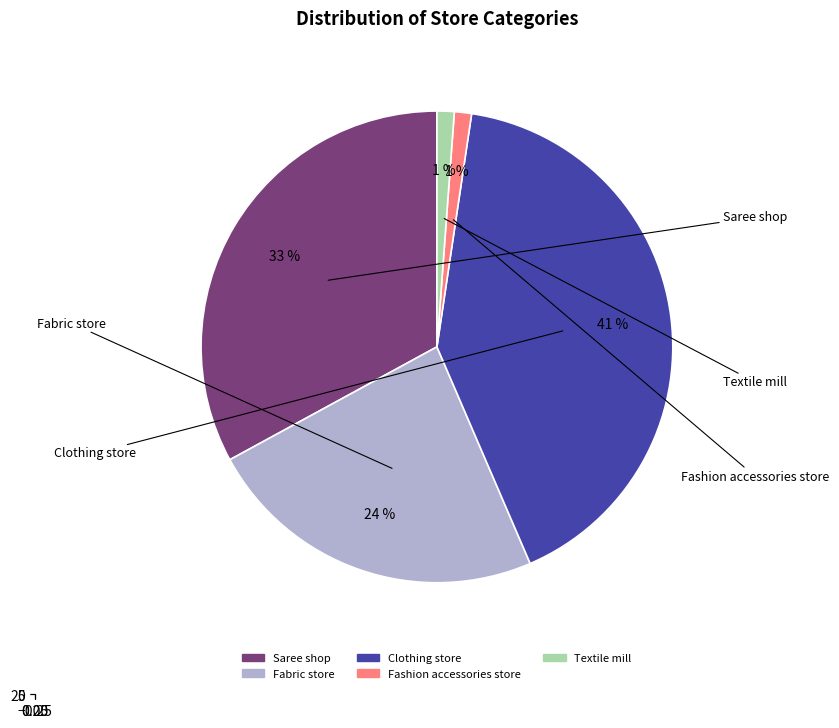

To the nearest percent, what is the average slice percentage?

20%